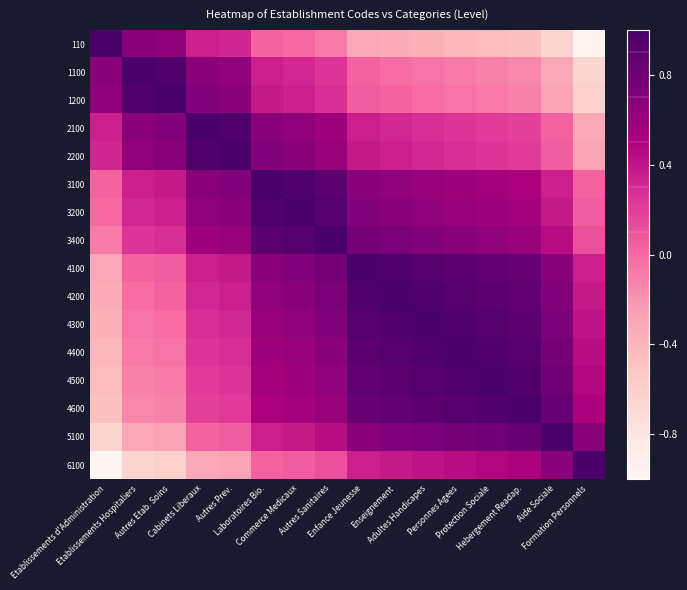

Reading left to right, what are all the values shown in this chart?

110: Etablissements d'Administration=1.0	Etablissements Hospitaliers=0.7	Autres Etab. Soins=0.6	Cabinets Liberaux=0.3	Autres Prev.=0.3	Laboratoires Bio.=0.0	Commerce Medicaux=-0.0	Autres Sanitaires=-0.1	Enfance Jeunesse=-0.3	Enseignement=-0.3	Adultes Handicapes=-0.4	Personnes Agees=-0.4	Protection Sociale=-0.4	Hebergement Readap.=-0.5	Aide Sociale=-0.6	Formation Personnels=-1.0
1100: Etablissements d'Administration=0.7	Etablissements Hospitaliers=1.0	Autres Etab. Soins=1.0	Cabinets Liberaux=0.7	Autres Prev.=0.6	Laboratoires Bio.=0.3	Commerce Medicaux=0.3	Autres Sanitaires=0.2	Enfance Jeunesse=0.0	Enseignement=-0.0	Adultes Handicapes=-0.0	Personnes Agees=-0.1	Protection Sociale=-0.1	Hebergement Readap.=-0.1	Aide Sociale=-0.3	Formation Personnels=-0.6
1200: Etablissements d'Administration=0.6	Etablissements Hospitaliers=1.0	Autres Etab. Soins=1.0	Cabinets Liberaux=0.7	Autres Prev.=0.7	Laboratoires Bio.=0.4	Commerce Medicaux=0.3	Autres Sanitaires=0.3	Enfance Jeunesse=0.0	Enseignement=0.0	Adultes Handicapes=-0.0	Personnes Agees=-0.0	Protection Sociale=-0.1	Hebergement Readap.=-0.1	Aide Sociale=-0.3	Formation Personnels=-0.6
2100: Etablissements d'Administration=0.3	Etablissements Hospitaliers=0.7	Autres Etab. Soins=0.7	Cabinets Liberaux=1.0	Autres Prev.=1.0	Laboratoires Bio.=0.7	Commerce Medicaux=0.6	Autres Sanitaires=0.6	Enfance Jeunesse=0.3	Enseignement=0.3	Adultes Handicapes=0.3	Personnes Agees=0.2	Protection Sociale=0.2	Hebergement Readap.=0.2	Aide Sociale=0.0	Formation Personnels=-0.3
2200: Etablissements d'Administration=0.3	Etablissements Hospitaliers=0.6	Autres Etab. Soins=0.7	Cabinets Liberaux=1.0	Autres Prev.=1.0	Laboratoires Bio.=0.7	Commerce Medicaux=0.7	Autres Sanitaires=0.6	Enfance Jeunesse=0.4	Enseignement=0.3	Adultes Handicapes=0.3	Personnes Agees=0.3	Protection Sociale=0.2	Hebergement Readap.=0.2	Aide Sociale=0.0	Formation Personnels=-0.3
3100: Etablissements d'Administration=0.0	Etablissements Hospitaliers=0.3	Autres Etab. Soins=0.4	Cabinets Liberaux=0.7	Autres Prev.=0.7	Laboratoires Bio.=1.0	Commerce Medicaux=1.0	Autres Sanitaires=0.9	Enfance Jeunesse=0.7	Enseignement=0.6	Adultes Handicapes=0.6	Personnes Agees=0.6	Protection Sociale=0.5	Hebergement Readap.=0.5	Aide Sociale=0.3	Formation Personnels=0.0
3200: Etablissements d'Administration=-0.0	Etablissements Hospitaliers=0.3	Autres Etab. Soins=0.3	Cabinets Liberaux=0.6	Autres Prev.=0.7	Laboratoires Bio.=1.0	Commerce Medicaux=1.0	Autres Sanitaires=0.9	Enfance Jeunesse=0.7	Enseignement=0.7	Adultes Handicapes=0.6	Personnes Agees=0.6	Protection Sociale=0.6	Hebergement Readap.=0.5	Aide Sociale=0.4	Formation Personnels=0.0
3400: Etablissements d'Administration=-0.1	Etablissements Hospitaliers=0.2	Autres Etab. Soins=0.3	Cabinets Liberaux=0.6	Autres Prev.=0.6	Laboratoires Bio.=0.9	Commerce Medicaux=0.9	Autres Sanitaires=1.0	Enfance Jeunesse=0.8	Enseignement=0.7	Adultes Handicapes=0.7	Personnes Agees=0.7	Protection Sociale=0.6	Hebergement Readap.=0.6	Aide Sociale=0.4	Formation Personnels=0.1
4100: Etablissements d'Administration=-0.3	Etablissements Hospitaliers=0.0	Autres Etab. Soins=0.0	Cabinets Liberaux=0.3	Autres Prev.=0.4	Laboratoires Bio.=0.7	Commerce Medicaux=0.7	Autres Sanitaires=0.8	Enfance Jeunesse=1.0	Enseignement=1.0	Adultes Handicapes=0.9	Personnes Agees=0.9	Protection Sociale=0.9	Hebergement Readap.=0.8	Aide Sociale=0.7	Formation Personnels=0.3
4200: Etablissements d'Administration=-0.3	Etablissements Hospitaliers=-0.0	Autres Etab. Soins=0.0	Cabinets Liberaux=0.3	Autres Prev.=0.3	Laboratoires Bio.=0.6	Commerce Medicaux=0.7	Autres Sanitaires=0.7	Enfance Jeunesse=1.0	Enseignement=1.0	Adultes Handicapes=1.0	Personnes Agees=0.9	Protection Sociale=0.9	Hebergement Readap.=0.9	Aide Sociale=0.7	Formation Personnels=0.4
4300: Etablissements d'Administration=-0.4	Etablissements Hospitaliers=-0.0	Autres Etab. Soins=-0.0	Cabinets Liberaux=0.3	Autres Prev.=0.3	Laboratoires Bio.=0.6	Commerce Medicaux=0.6	Autres Sanitaires=0.7	Enfance Jeunesse=0.9	Enseignement=1.0	Adultes Handicapes=1.0	Personnes Agees=1.0	Protection Sociale=0.9	Hebergement Readap.=0.9	Aide Sociale=0.7	Formation Personnels=0.4
4400: Etablissements d'Administration=-0.4	Etablissements Hospitaliers=-0.1	Autres Etab. Soins=-0.0	Cabinets Liberaux=0.2	Autres Prev.=0.3	Laboratoires Bio.=0.6	Commerce Medicaux=0.6	Autres Sanitaires=0.7	Enfance Jeunesse=0.9	Enseignement=0.9	Adultes Handicapes=1.0	Personnes Agees=1.0	Protection Sociale=1.0	Hebergement Readap.=0.9	Aide Sociale=0.8	Formation Personnels=0.4
4500: Etablissements d'Administration=-0.4	Etablissements Hospitaliers=-0.1	Autres Etab. Soins=-0.1	Cabinets Liberaux=0.2	Autres Prev.=0.2	Laboratoires Bio.=0.5	Commerce Medicaux=0.6	Autres Sanitaires=0.6	Enfance Jeunesse=0.9	Enseignement=0.9	Adultes Handicapes=0.9	Personnes Agees=1.0	Protection Sociale=1.0	Hebergement Readap.=1.0	Aide Sociale=0.8	Formation Personnels=0.5
4600: Etablissements d'Administration=-0.5	Etablissements Hospitaliers=-0.1	Autres Etab. Soins=-0.1	Cabinets Liberaux=0.2	Autres Prev.=0.2	Laboratoires Bio.=0.5	Commerce Medicaux=0.5	Autres Sanitaires=0.6	Enfance Jeunesse=0.8	Enseignement=0.9	Adultes Handicapes=0.9	Personnes Agees=0.9	Protection Sociale=1.0	Hebergement Readap.=1.0	Aide Sociale=0.8	Formation Personnels=0.5
5100: Etablissements d'Administration=-0.6	Etablissements Hospitaliers=-0.3	Autres Etab. Soins=-0.3	Cabinets Liberaux=0.0	Autres Prev.=0.0	Laboratoires Bio.=0.3	Commerce Medicaux=0.4	Autres Sanitaires=0.4	Enfance Jeunesse=0.7	Enseignement=0.7	Adultes Handicapes=0.7	Personnes Agees=0.8	Protection Sociale=0.8	Hebergement Readap.=0.8	Aide Sociale=1.0	Formation Personnels=0.7
6100: Etablissements d'Administration=-1.0	Etablissements Hospitaliers=-0.6	Autres Etab. Soins=-0.6	Cabinets Liberaux=-0.3	Autres Prev.=-0.3	Laboratoires Bio.=0.0	Commerce Medicaux=0.0	Autres Sanitaires=0.1	Enfance Jeunesse=0.3	Enseignement=0.4	Adultes Handicapes=0.4	Personnes Agees=0.4	Protection Sociale=0.5	Hebergement Readap.=0.5	Aide Sociale=0.7	Formation Personnels=1.0